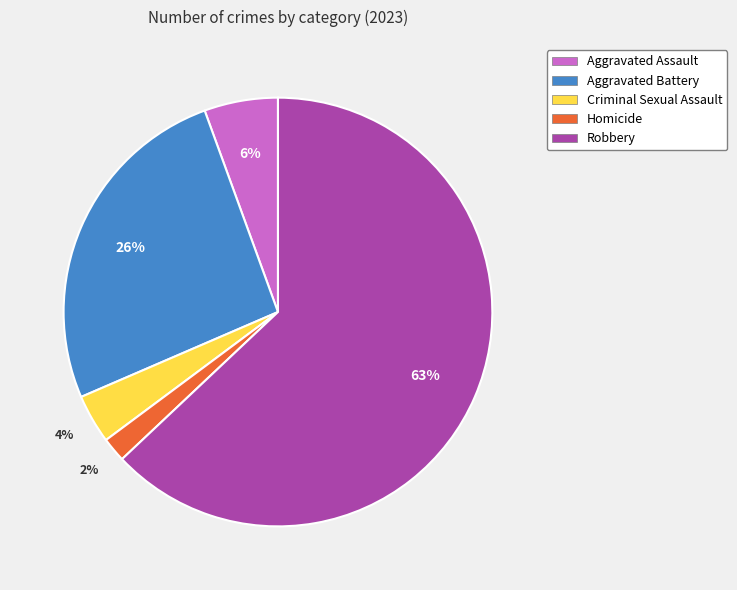

Which slice represents more than half of the pie?

Robbery